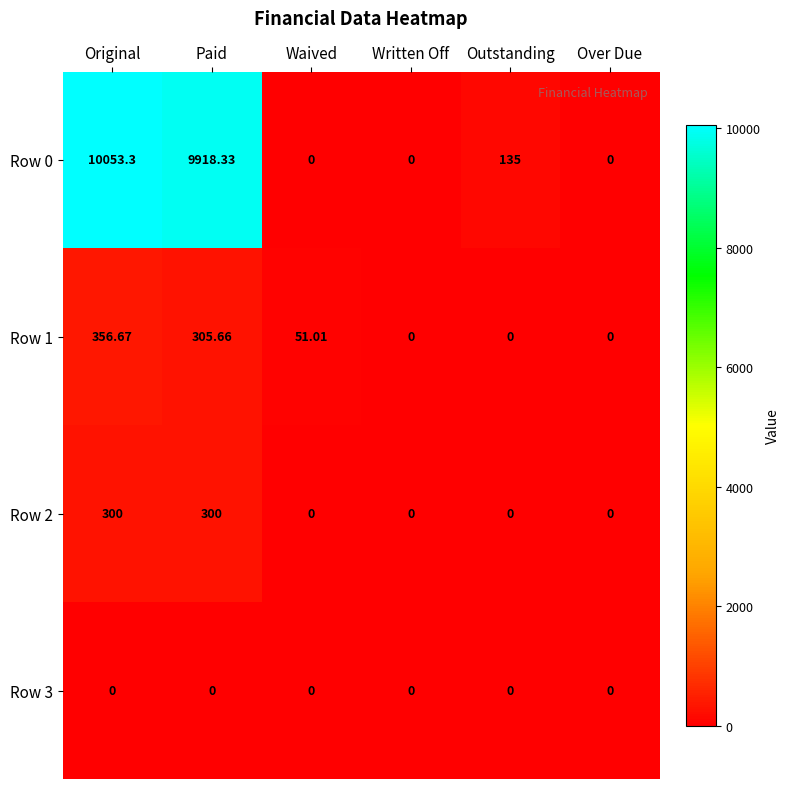

At which label does Row 1 reach its peak?

Original